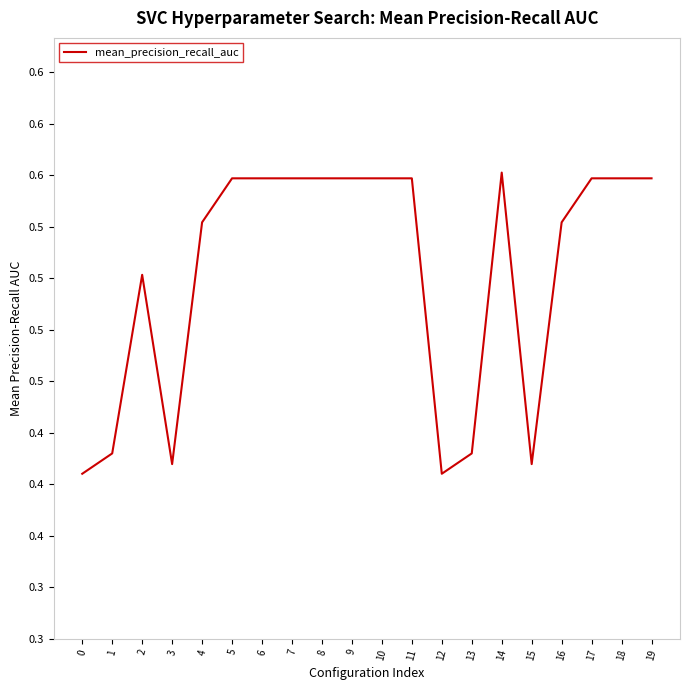

What is the maximum value shown in the chart?

0.6